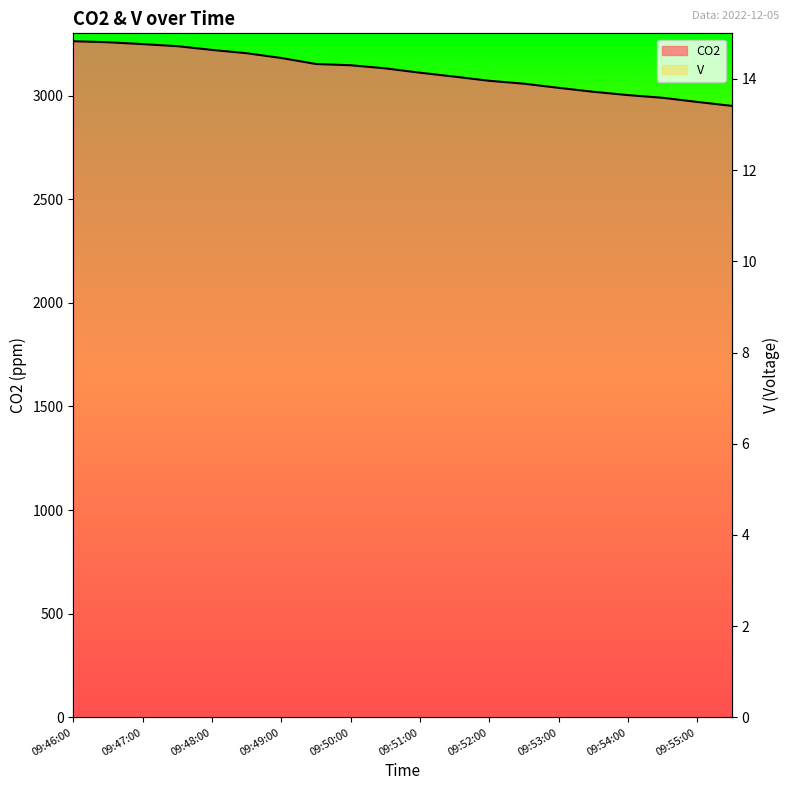

What position from the left is 09:46:30?

2